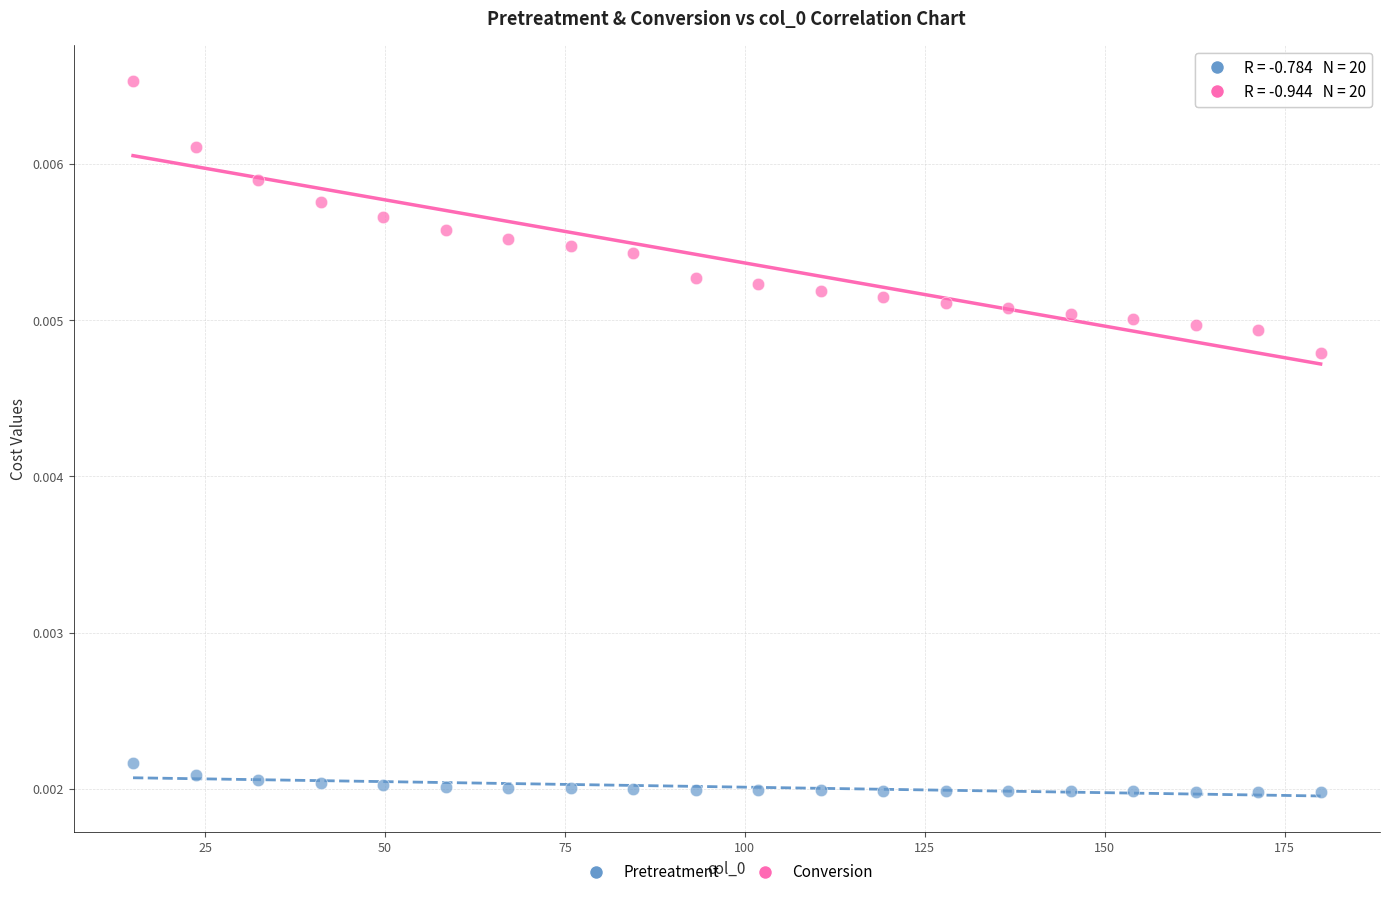

Which series has the widest spread of Y values?

Conversion